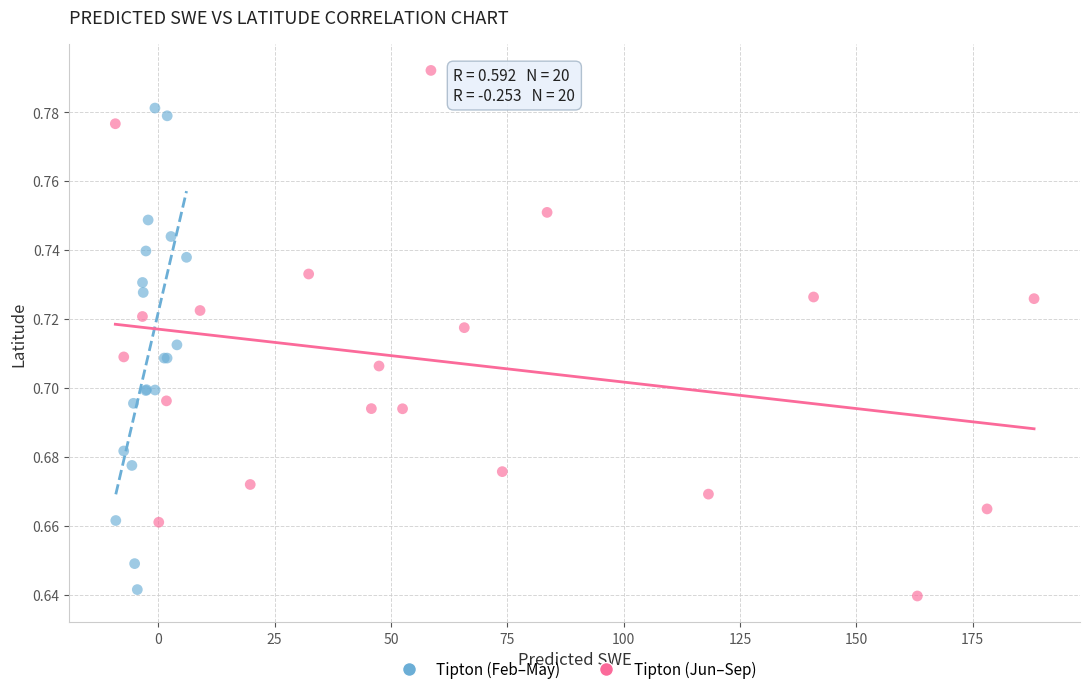

Which series contains the lowest Y value?

Tipton (Jun–Sep)